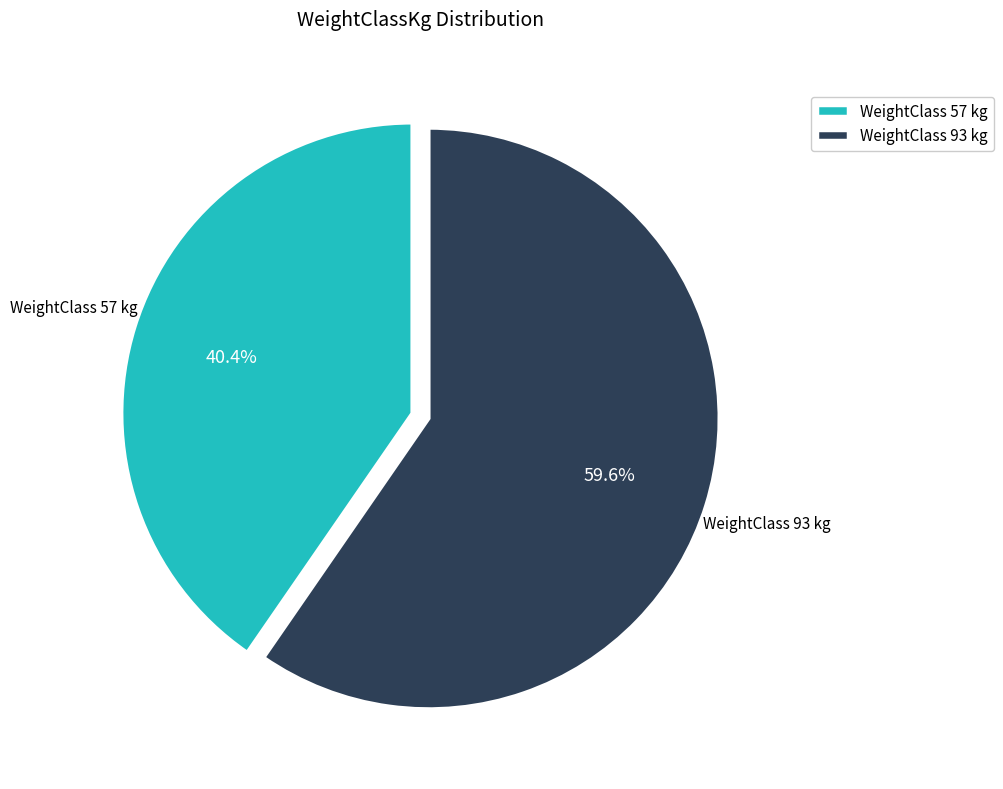

What percentage do WeightClass 57 kg and WeightClass 93 kg together represent?

100.0%